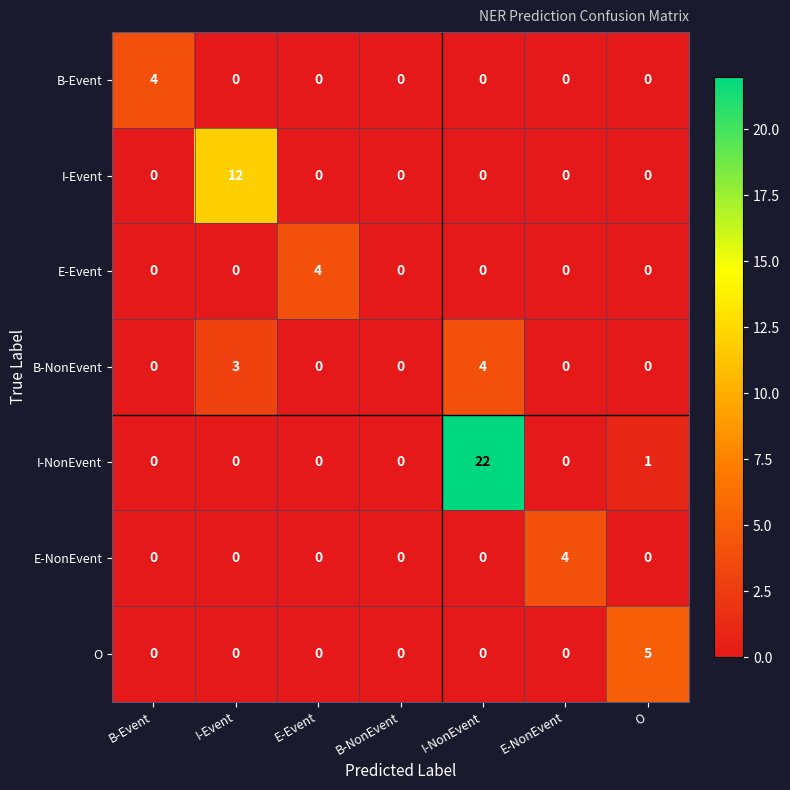

Which category has the highest value in the I-NonEvent series?

I-NonEvent